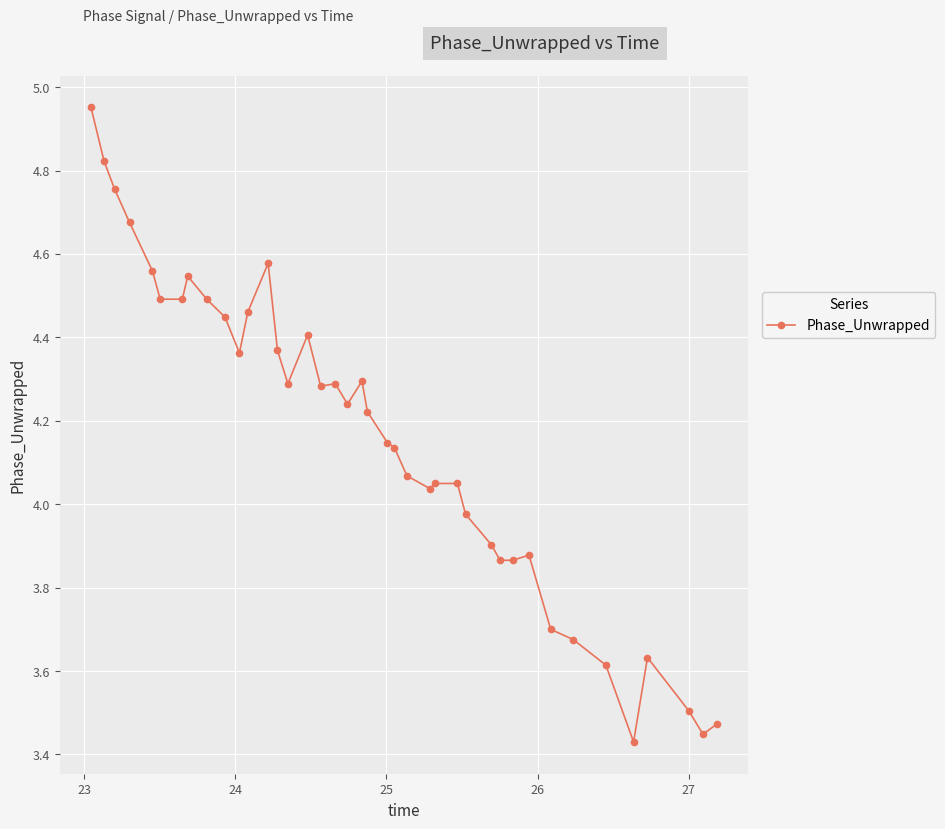

True or false: there are more than 2 points higher than both neighbors.

True